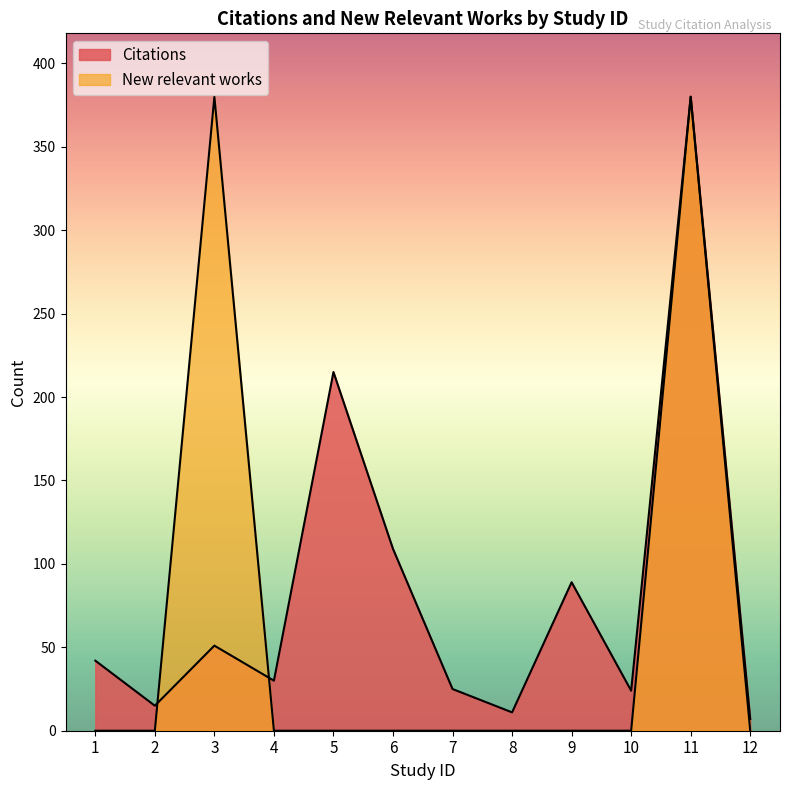

Rank the series at 9 from highest to lowest value.

Citations, New relevant works